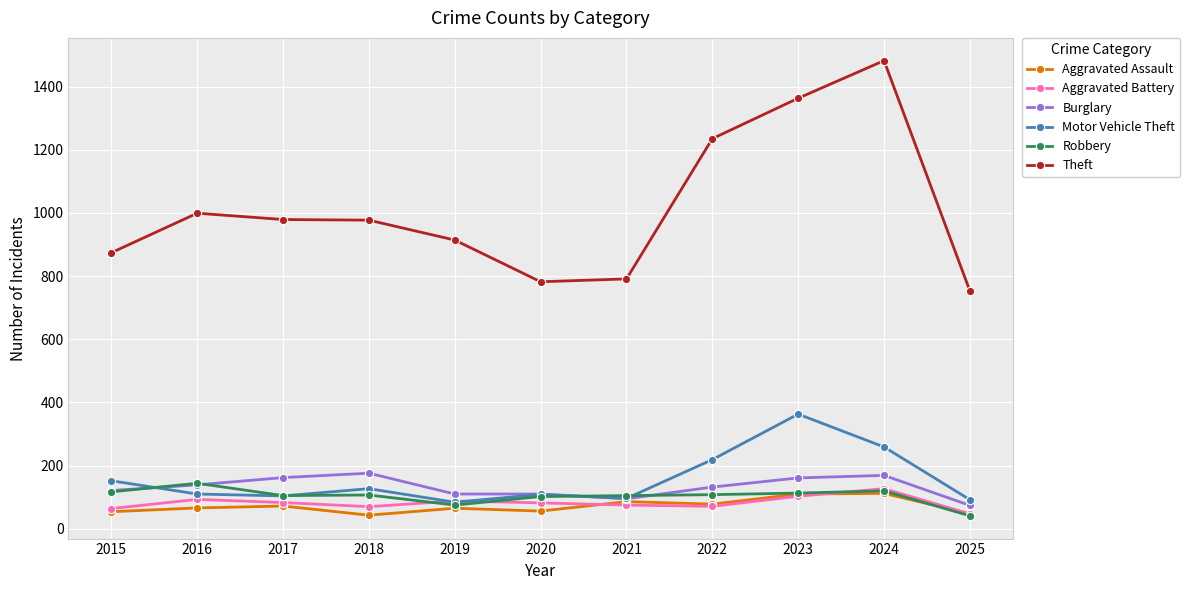

Which series has the largest total across all categories?

Theft